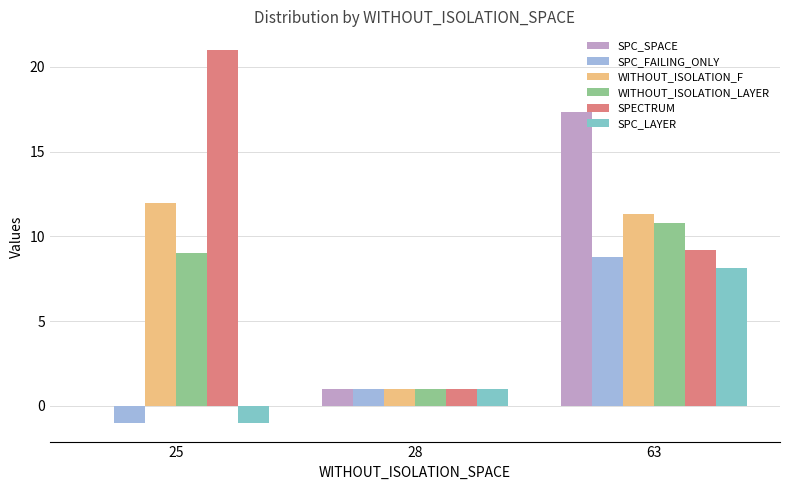

At which category is the sum across all series the highest?

63